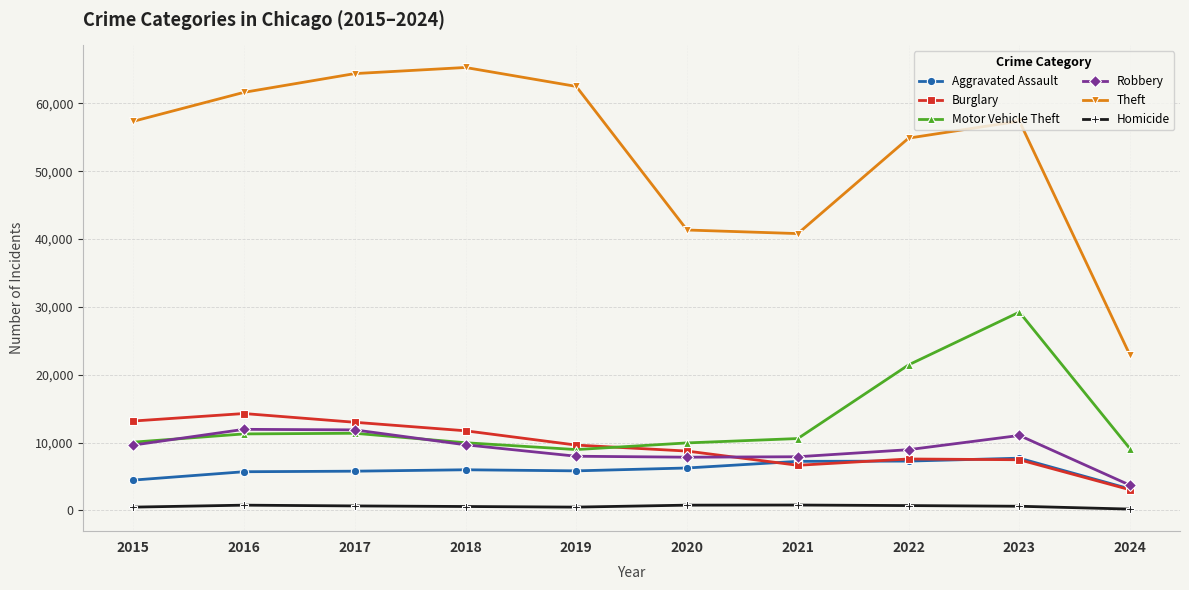

True or false: Burglary has more than 1 interior local peaks.

True